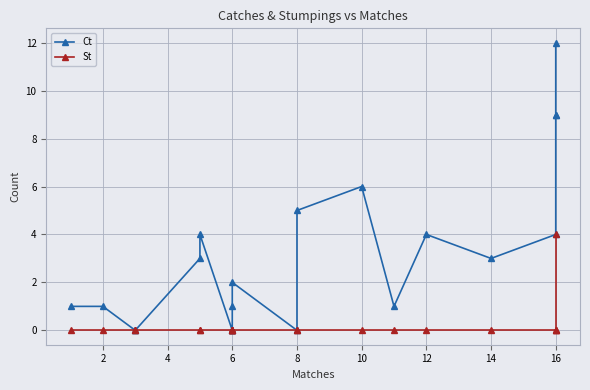

True or false: St has more than 0 interior local peaks.

False